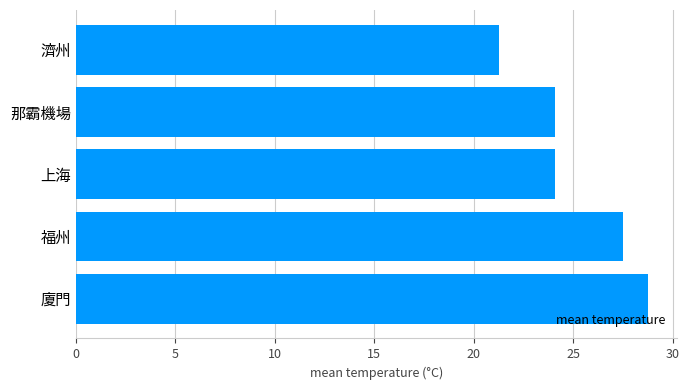

What is the approximate value at 上海?

24.1